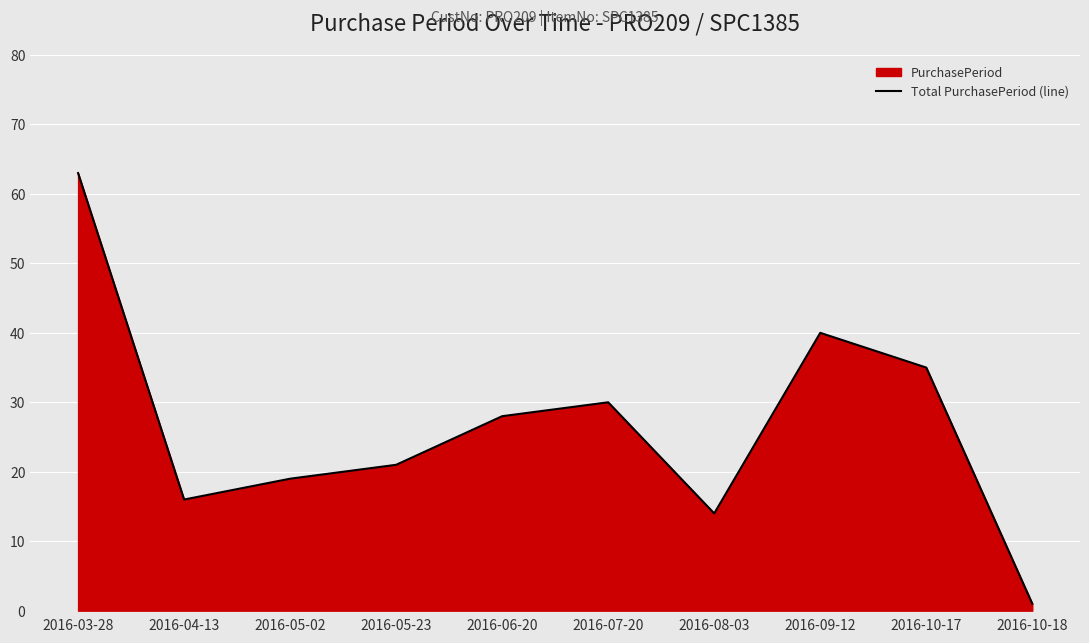

What position from the left is 2016-10-17?

9